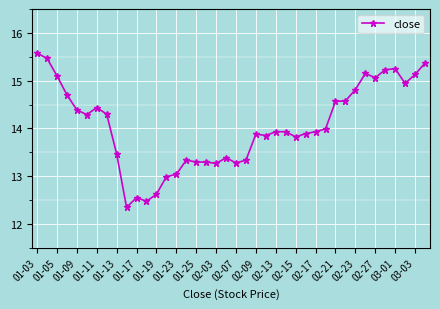

What is the greatest value displayed?

15.6